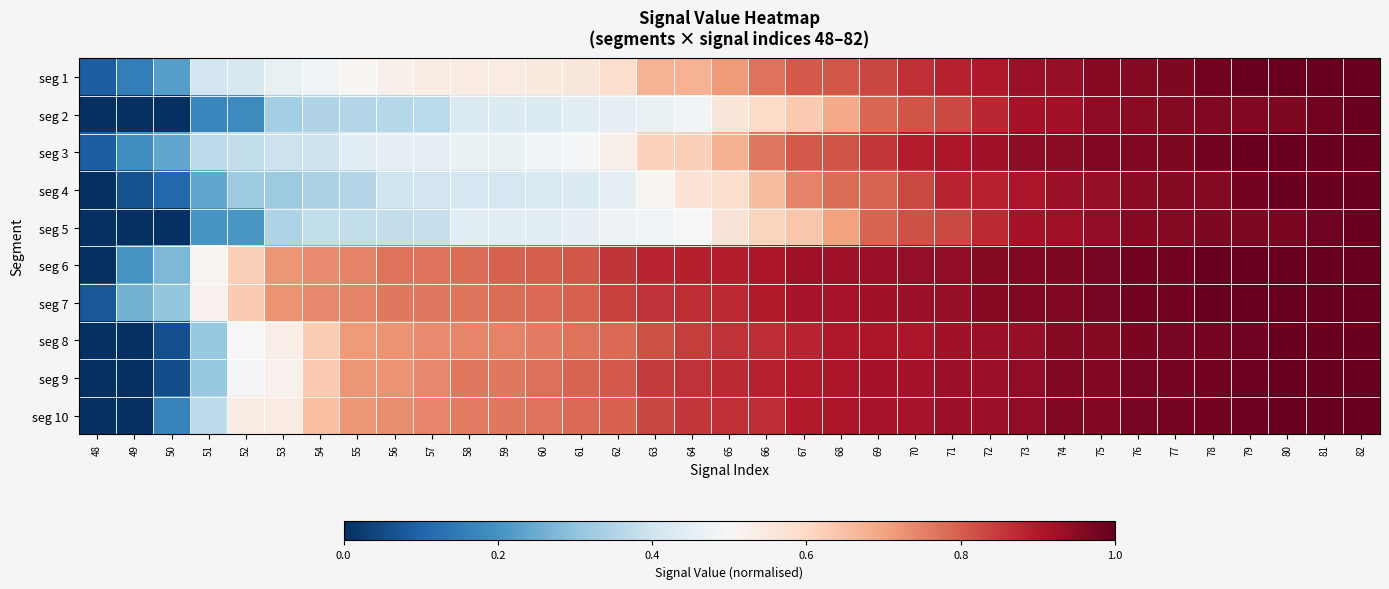

How many series are shown in this chart?

10